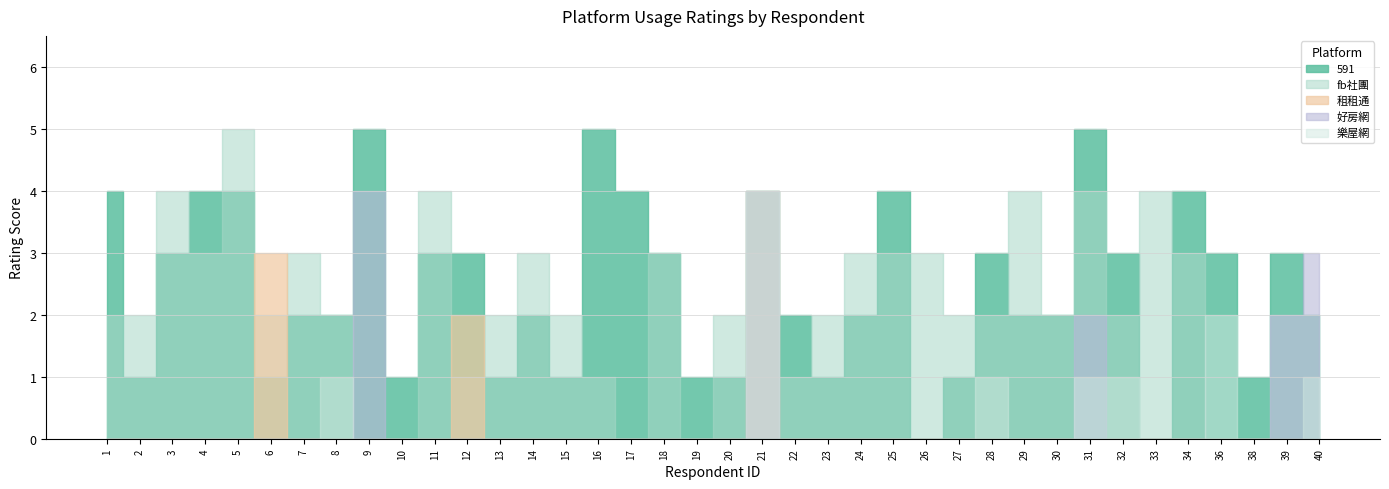

At which category is the sum across all series the highest?

21